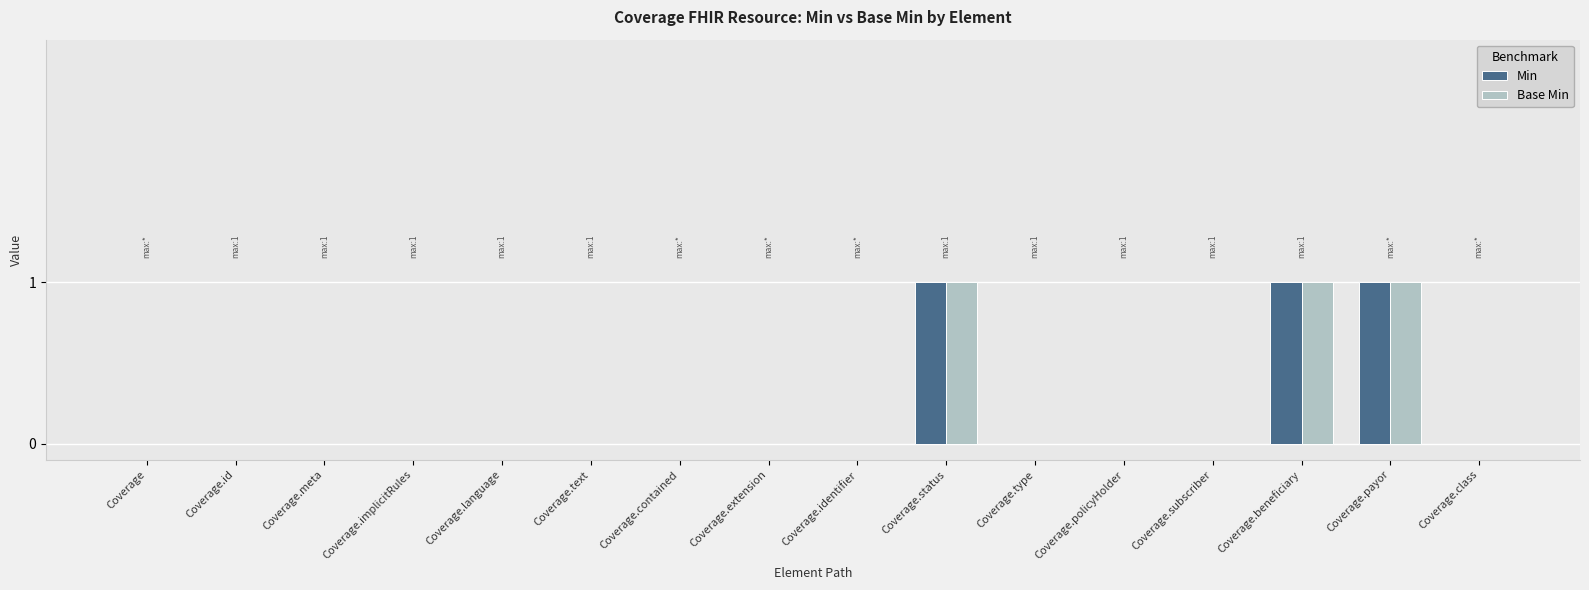

True or false: Base Min has a value of 0 at Coverage.subscriber.

True